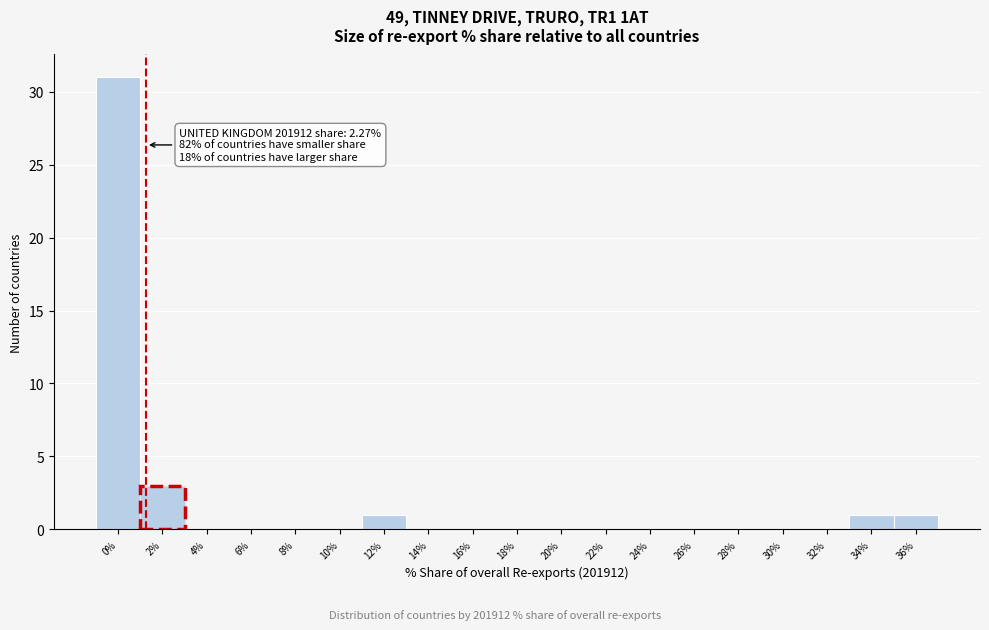

Reading left to right, what are all the values shown in this chart?

0%=31	2%=3	4%=0	6%=0	8%=0	10%=0	12%=1	14%=0	16%=0	18%=0	20%=0	22%=0	24%=0	26%=0	28%=0	30%=0	32%=0	34%=1	36%=1